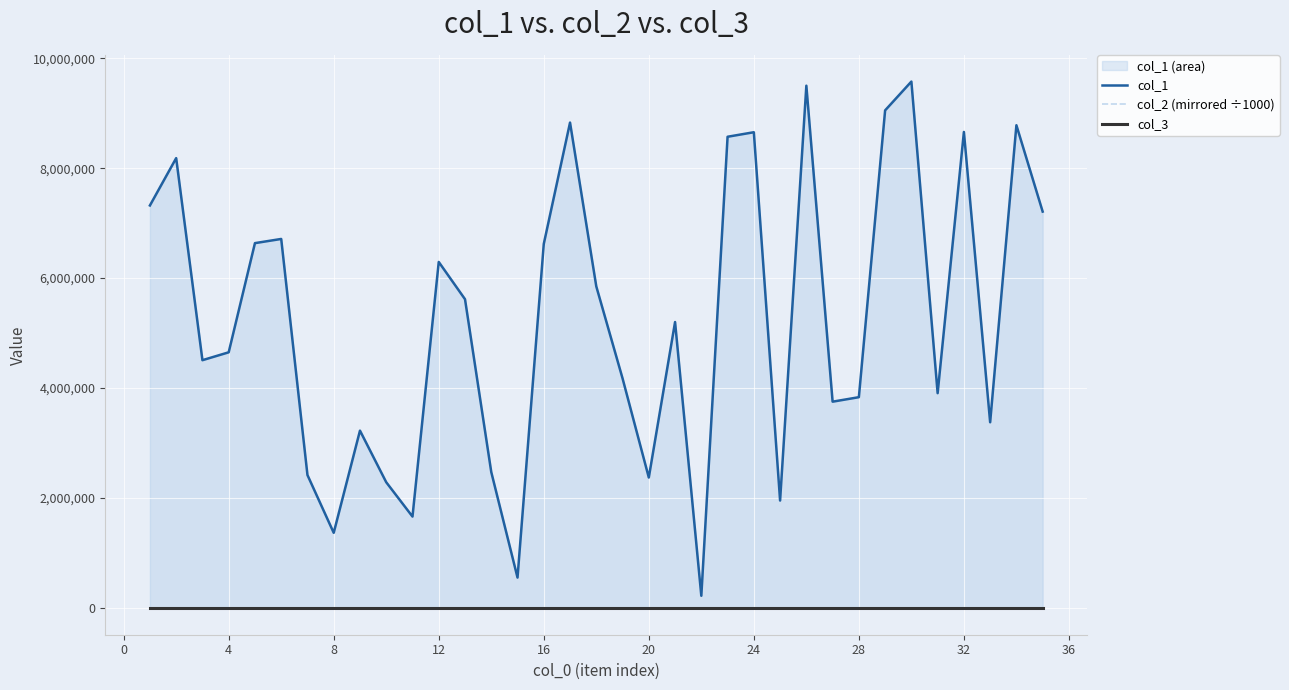

Which series has the widest spread of values?

col_1